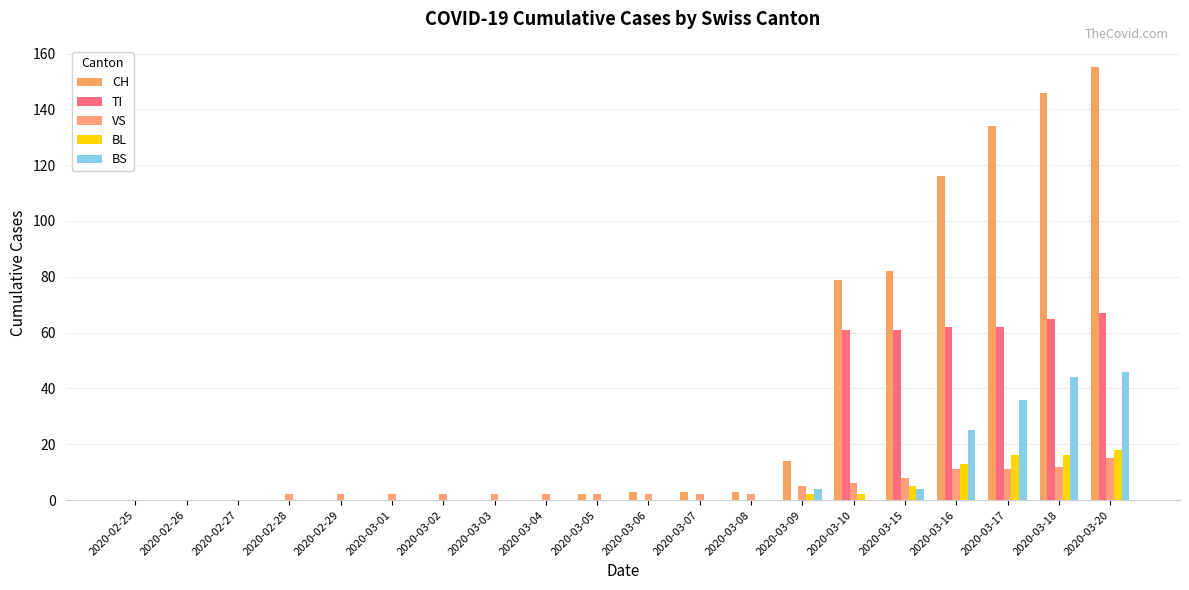

Reading right to left, list all the values displayed in this chart.

CH: 2020-03-20=155	2020-03-18=146	2020-03-17=134	2020-03-16=116	2020-03-15=82	2020-03-10=79	2020-03-09=14	2020-03-08=3	2020-03-07=3	2020-03-06=3	2020-03-05=2	2020-03-04=0	2020-03-03=0	2020-03-02=0	2020-03-01=0	2020-02-29=0	2020-02-28=0	2020-02-27=0	2020-02-26=0	2020-02-25=0
TI: 2020-03-20=67	2020-03-18=65	2020-03-17=62	2020-03-16=62	2020-03-15=61	2020-03-10=61	2020-03-09=0	2020-03-08=0	2020-03-07=0	2020-03-06=0	2020-03-05=0	2020-03-04=0	2020-03-03=0	2020-03-02=0	2020-03-01=0	2020-02-29=0	2020-02-28=0	2020-02-27=0	2020-02-26=0	2020-02-25=0
VS: 2020-03-20=15	2020-03-18=12	2020-03-17=11	2020-03-16=11	2020-03-15=8	2020-03-10=6	2020-03-09=5	2020-03-08=2	2020-03-07=2	2020-03-06=2	2020-03-05=2	2020-03-04=2	2020-03-03=2	2020-03-02=2	2020-03-01=2	2020-02-29=2	2020-02-28=2	2020-02-27=0	2020-02-26=0	2020-02-25=0
BL: 2020-03-20=18	2020-03-18=16	2020-03-17=16	2020-03-16=13	2020-03-15=5	2020-03-10=2	2020-03-09=2	2020-03-08=0	2020-03-07=0	2020-03-06=0	2020-03-05=0	2020-03-04=0	2020-03-03=0	2020-03-02=0	2020-03-01=0	2020-02-29=0	2020-02-28=0	2020-02-27=0	2020-02-26=0	2020-02-25=0
BS: 2020-03-20=46	2020-03-18=44	2020-03-17=36	2020-03-16=25	2020-03-15=4	2020-03-10=0	2020-03-09=4	2020-03-08=0	2020-03-07=0	2020-03-06=0	2020-03-05=0	2020-03-04=0	2020-03-03=0	2020-03-02=0	2020-03-01=0	2020-02-29=0	2020-02-28=0	2020-02-27=0	2020-02-26=0	2020-02-25=0